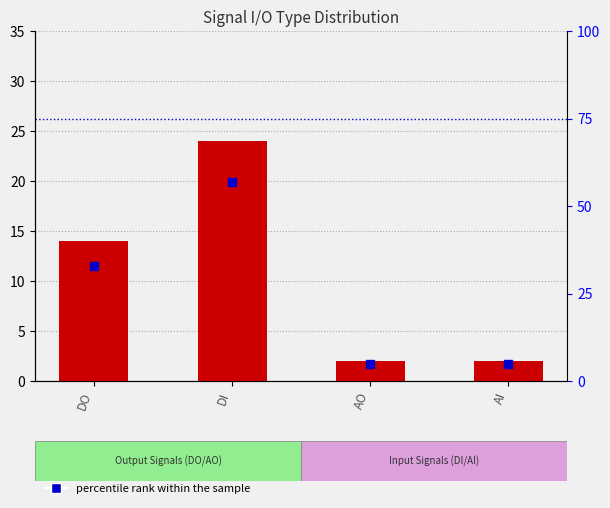

What are all the series names shown in the legend?

count, percentile rank within the sample